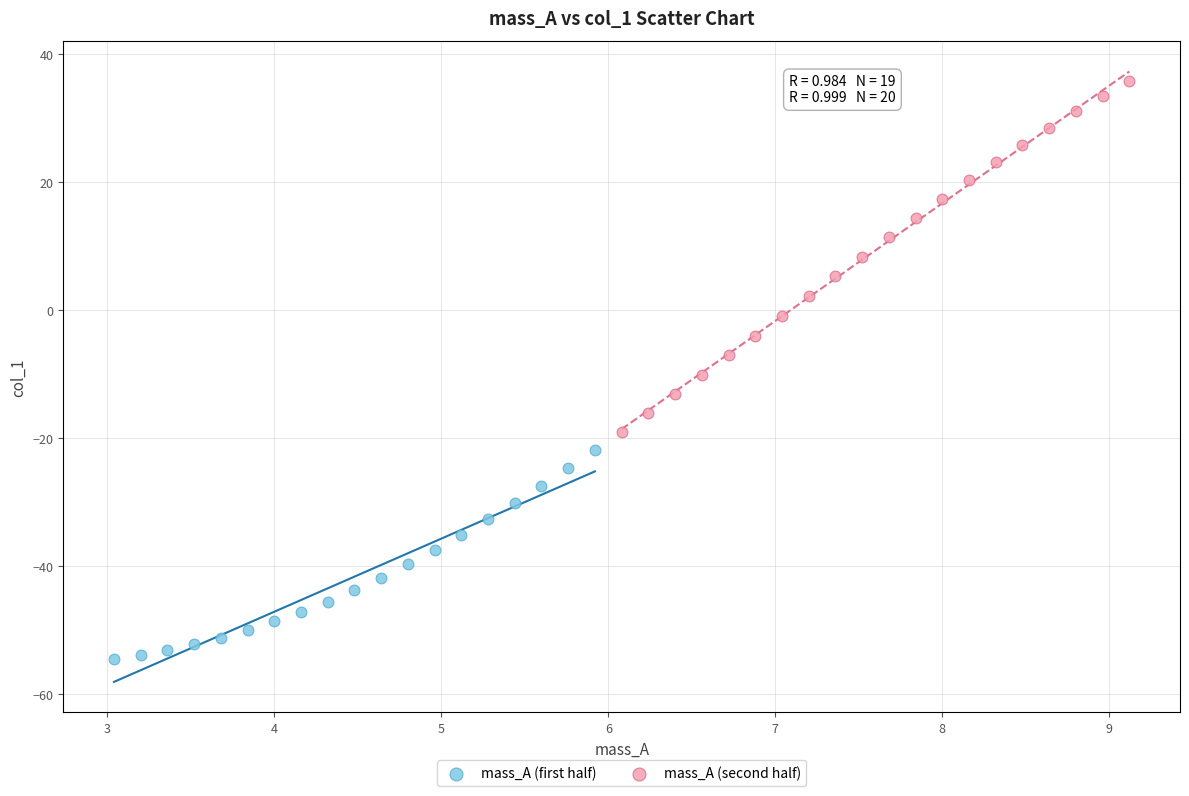

Which series has the widest spread of Y values?

mass_A (second half)